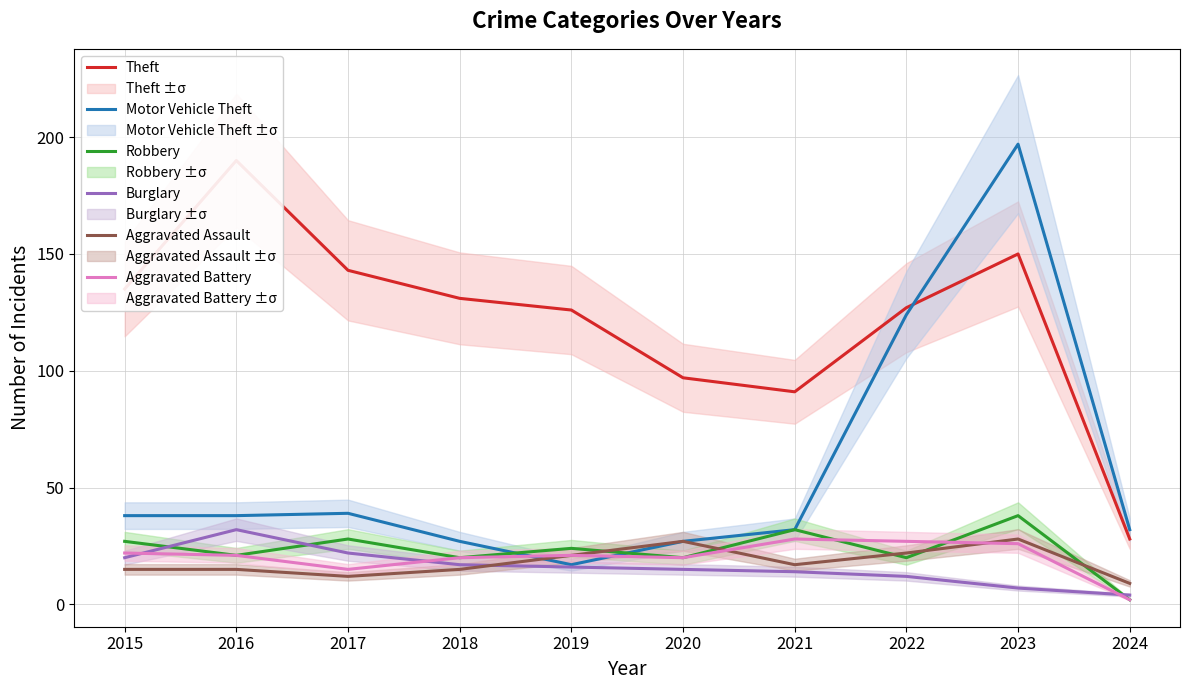

Which has a higher value, 2022 or 2024?

2022